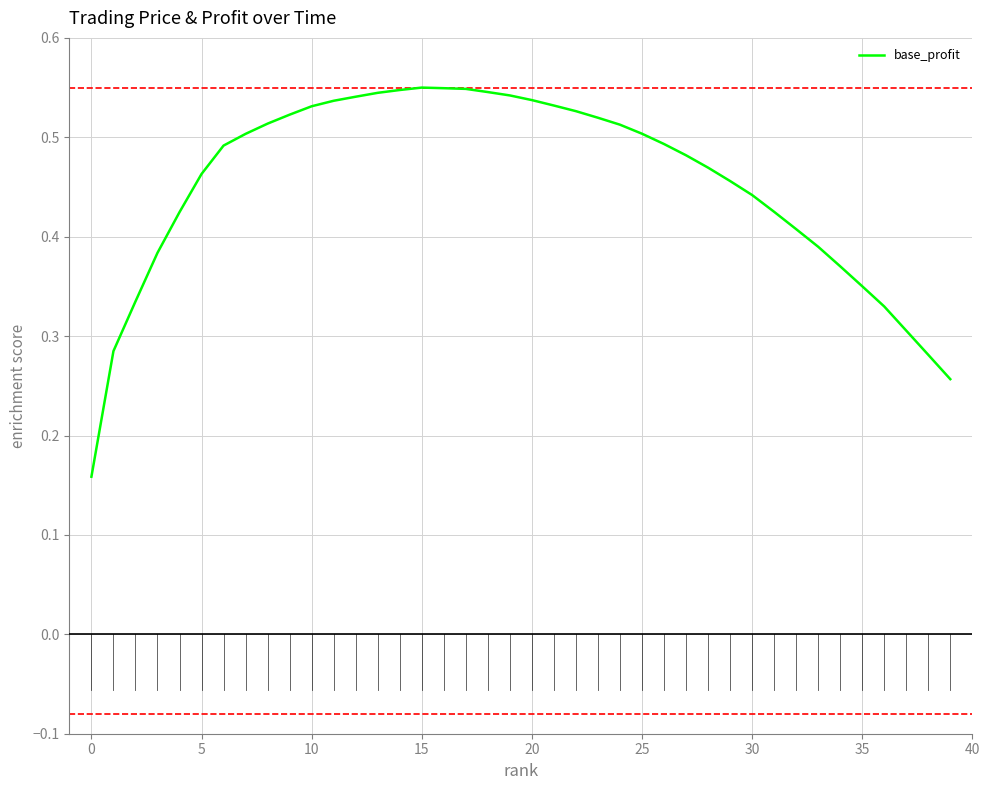

How many lines are shown in the chart?

1